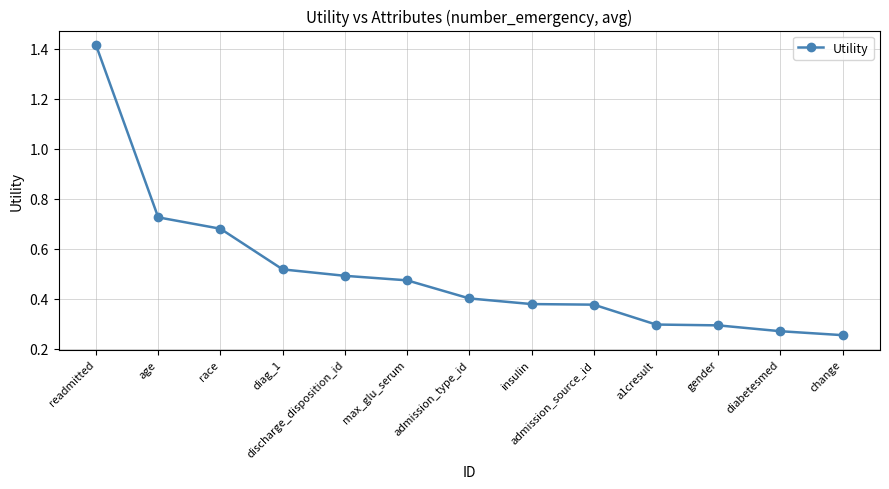

What position from the right is diabetesmed?

2